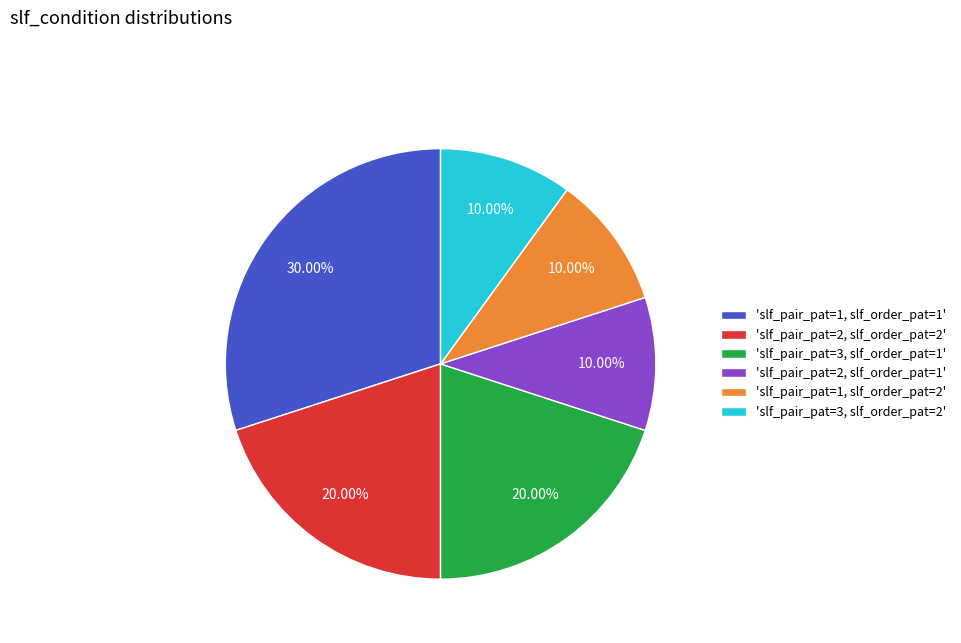

Approximately how many times larger is the value at 'slf_pair_pat=1, slf_order_pat=1' compared to 'slf_pair_pat=2, slf_order_pat=2'?

1.5